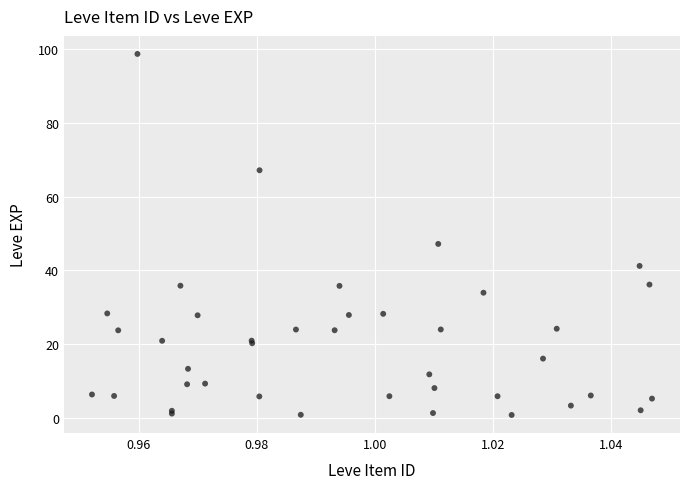

What Y value in the scatter plot is closest to 49?

47.2